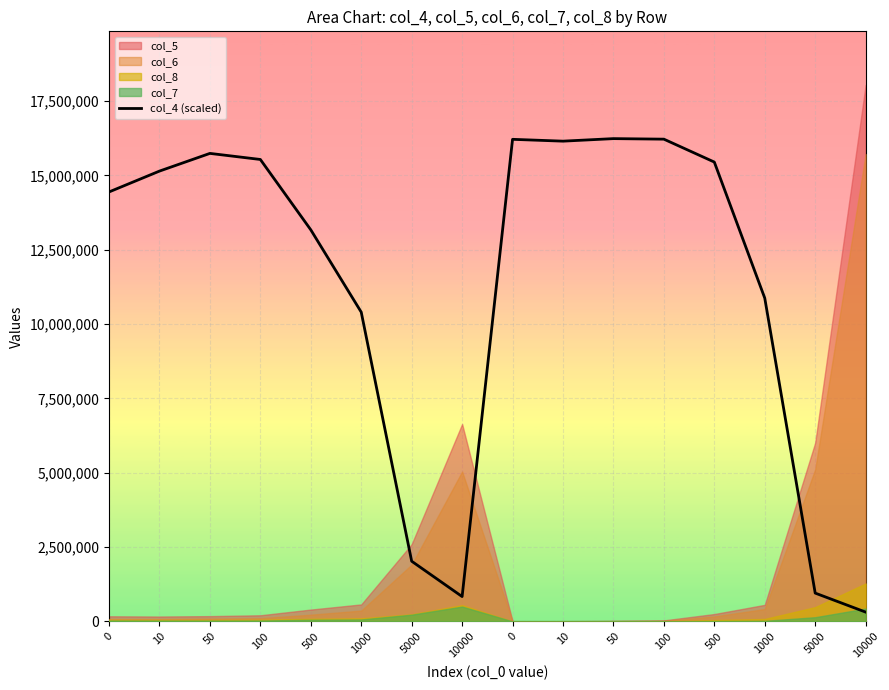

At which category does the data reach its first local peak?

50